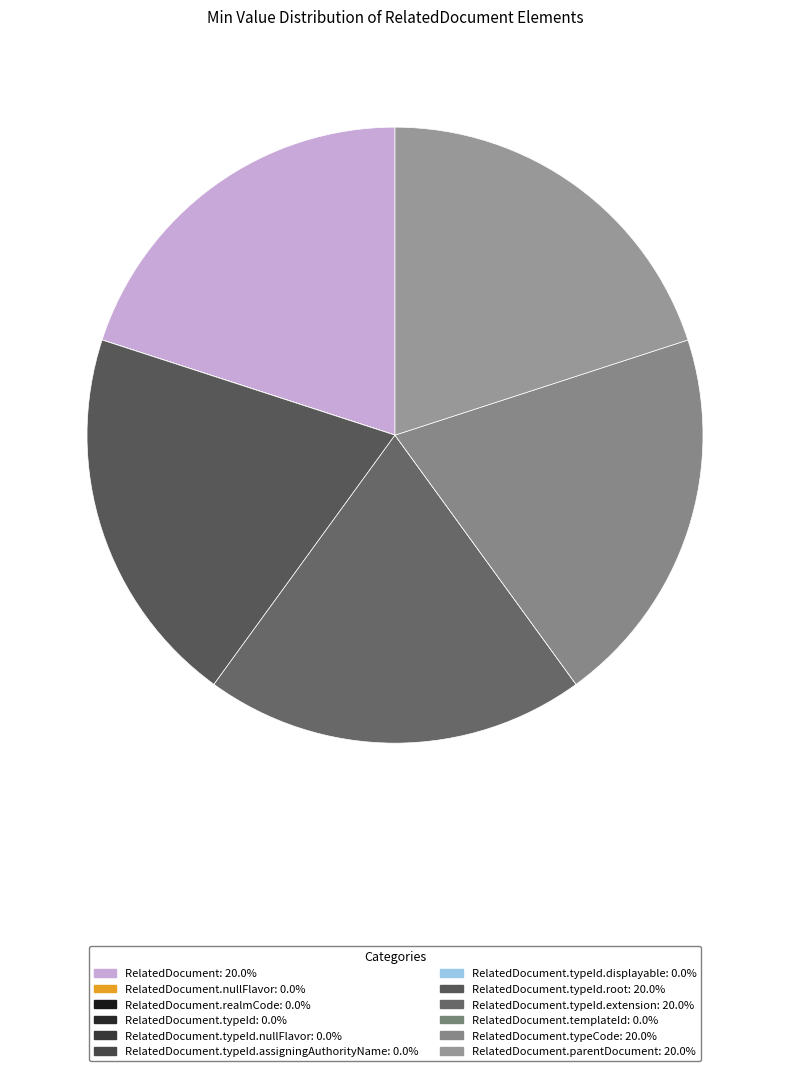

Count the number of slices in the pie.

12